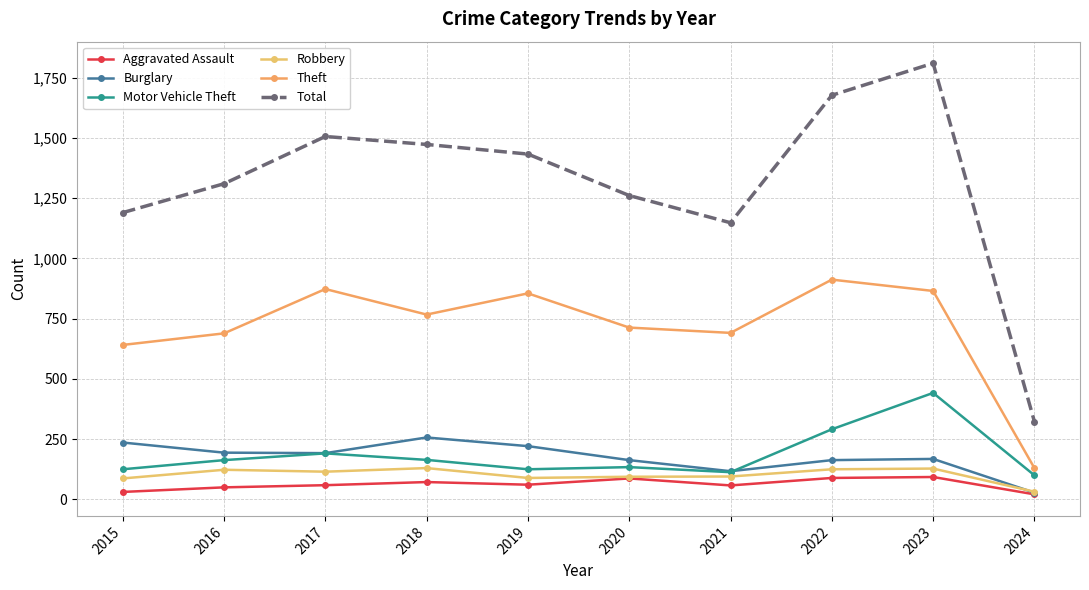

What are all the series names shown in the legend?

Aggravated Assault, Burglary, Motor Vehicle Theft, Robbery, Theft, Total